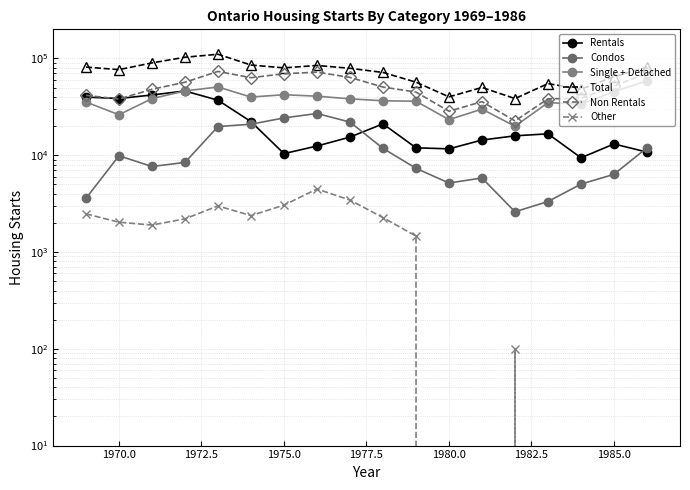

How many lines are shown in the chart?

6